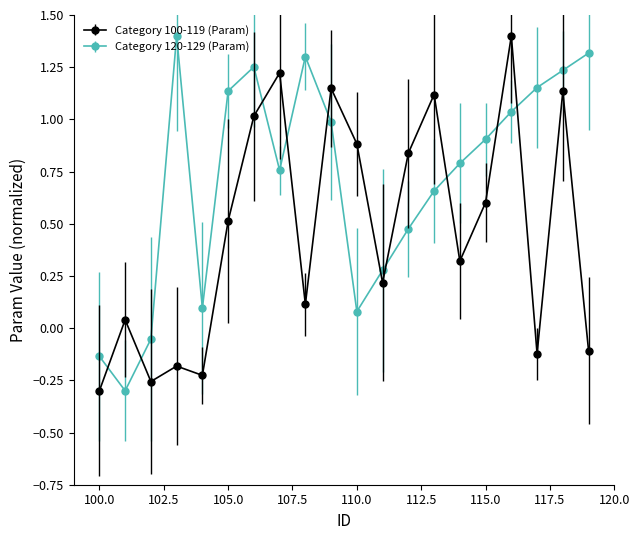

How many intersections are there between Category 120-129 (Param) and Category 100-119 (Param)?

10